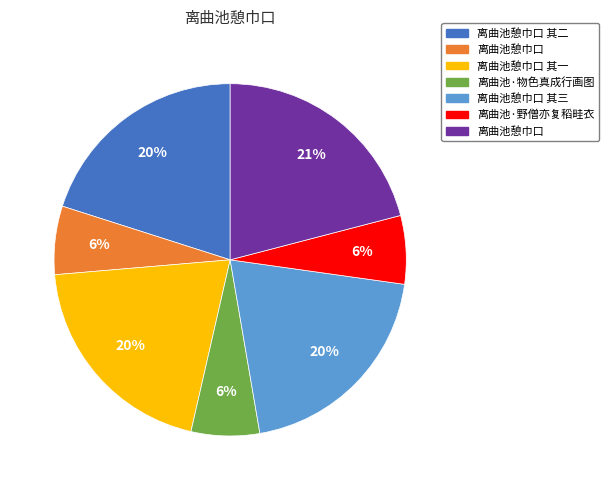

To the nearest percent, what is the average slice percentage?

14%